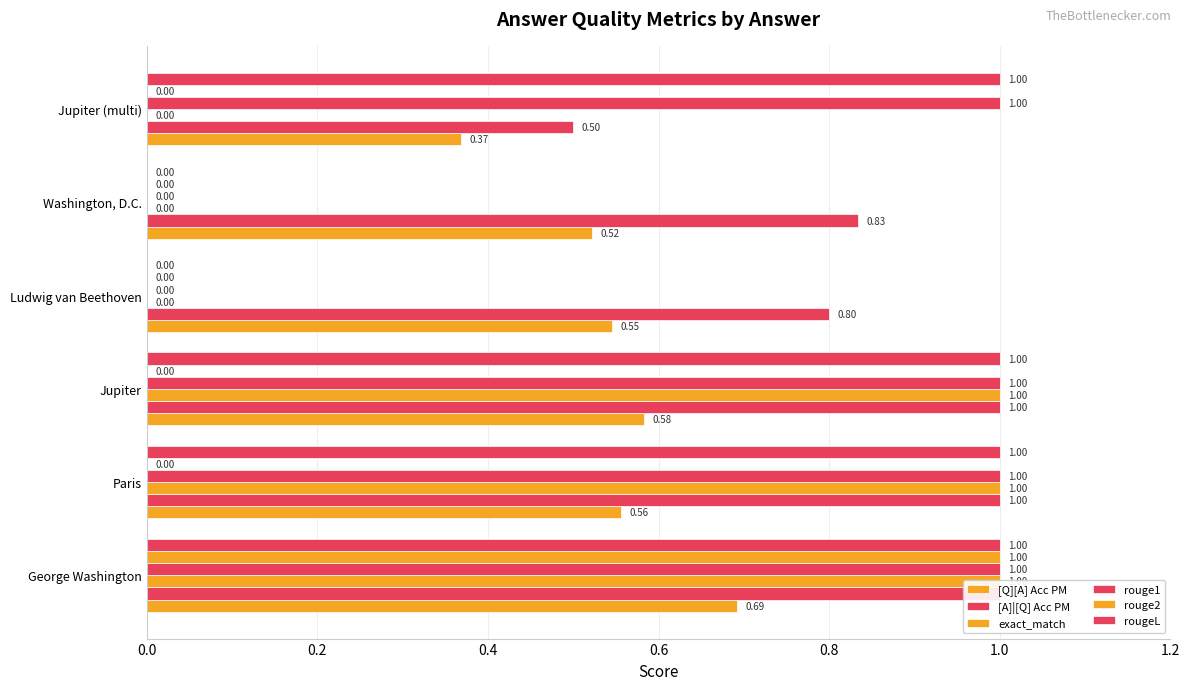

Is it true that rouge2 equals 0.0 at Paris?

True